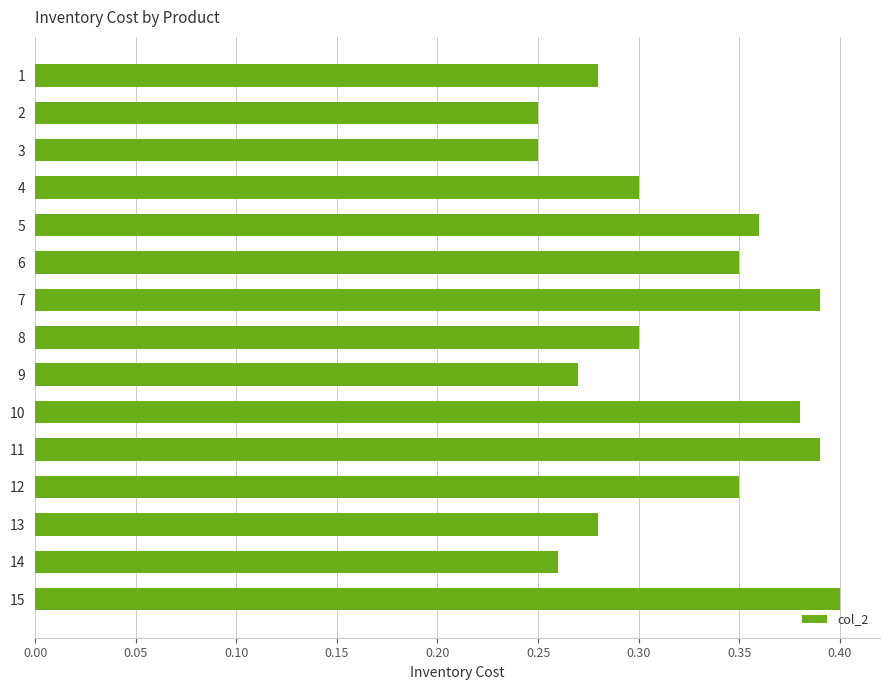

How many values are between 0 and 1?

15